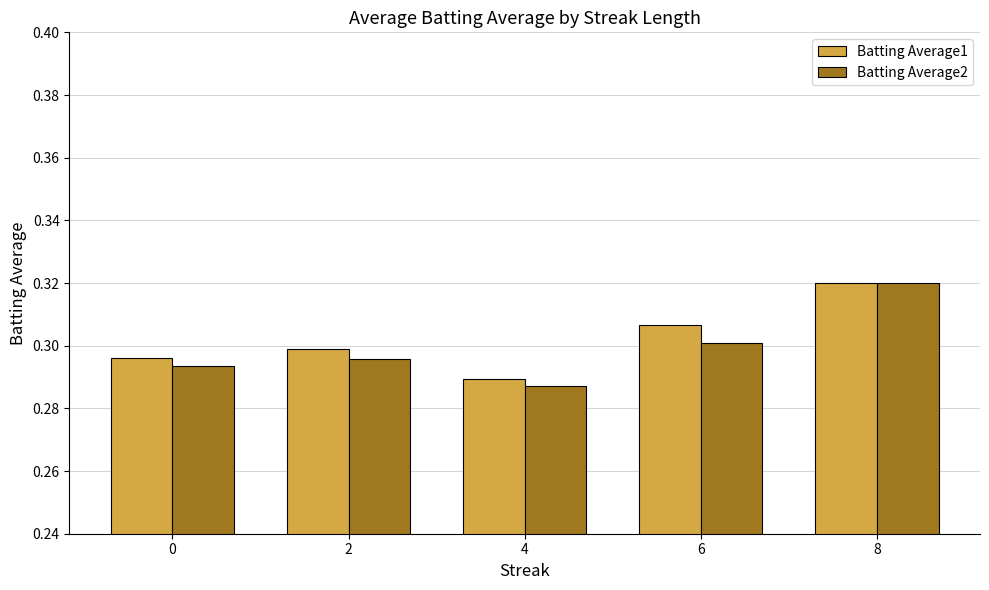

True or false: Batting Average1 has a value of 0.3 at 8.

True